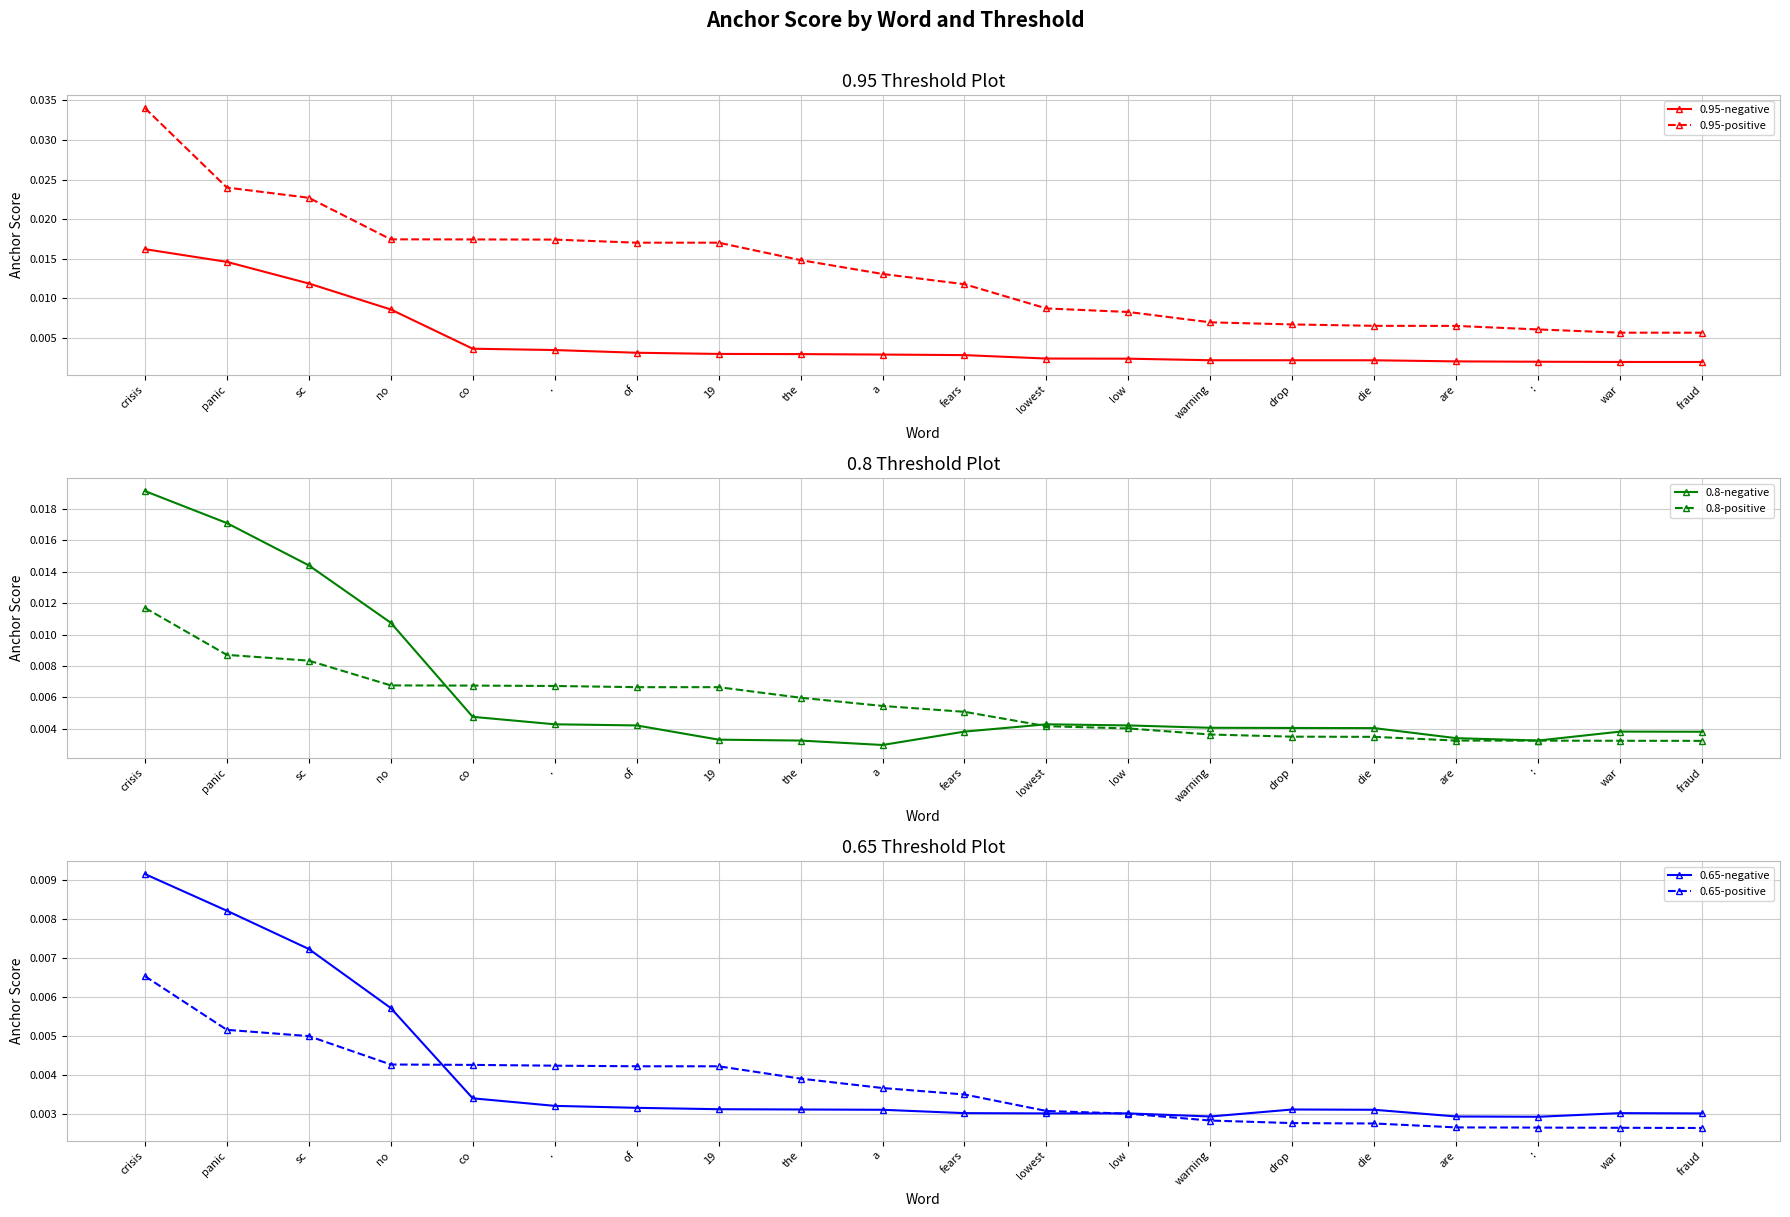

True or false: 0.8-negative and 0.95-negative cross at least once.

False